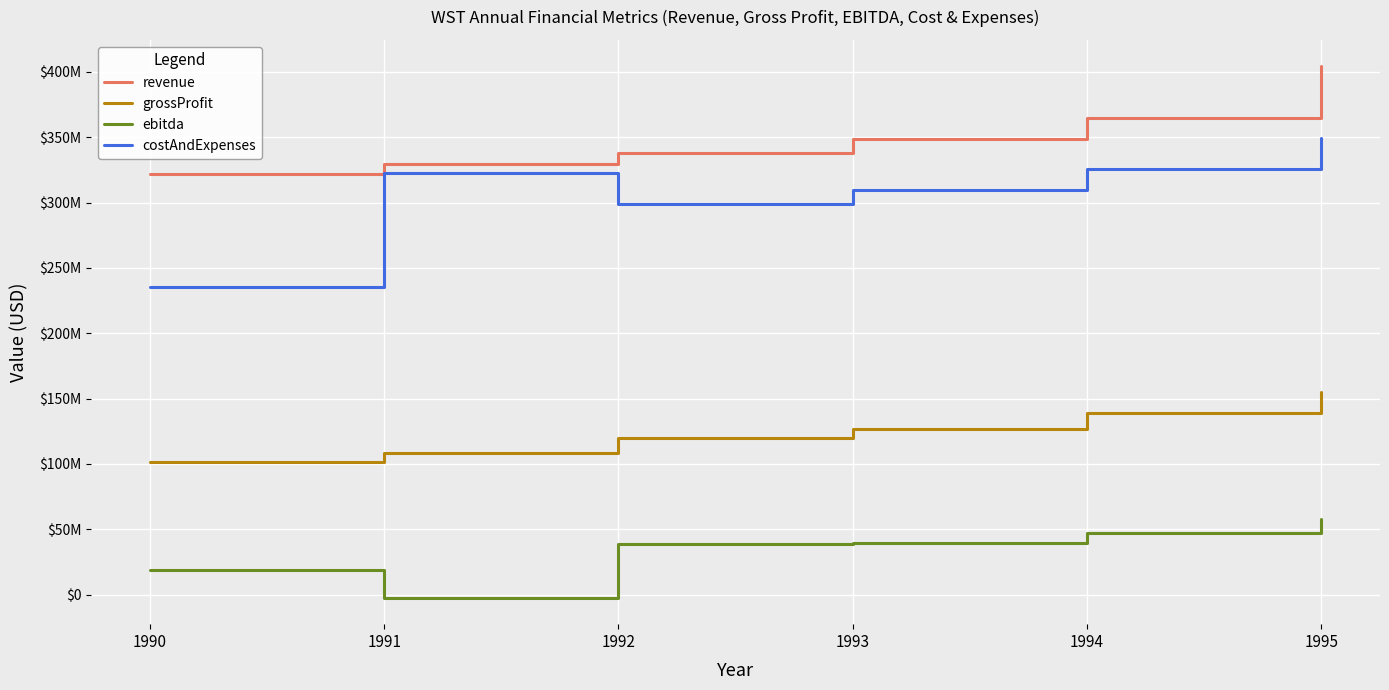

True or false: revenue has a value of 322200000 at 1990.

True